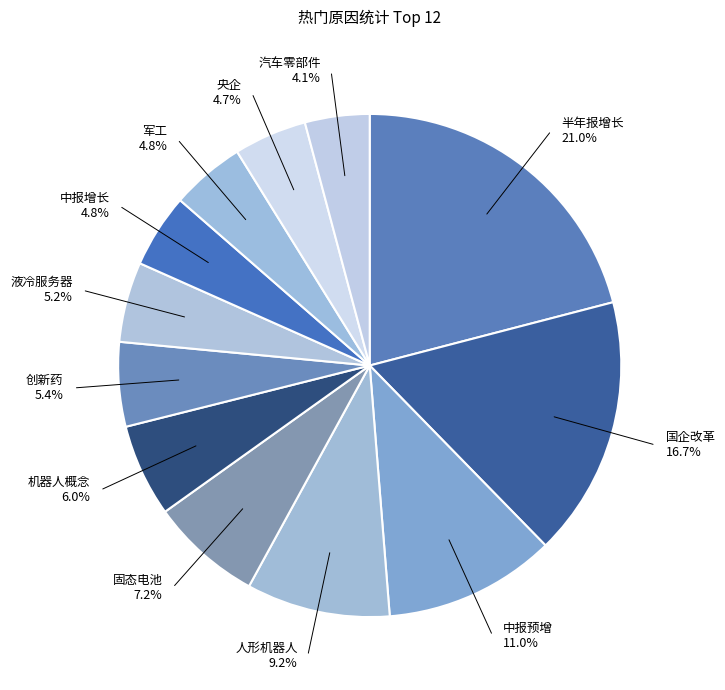

Is there any slice that represents more than half of the pie?

No